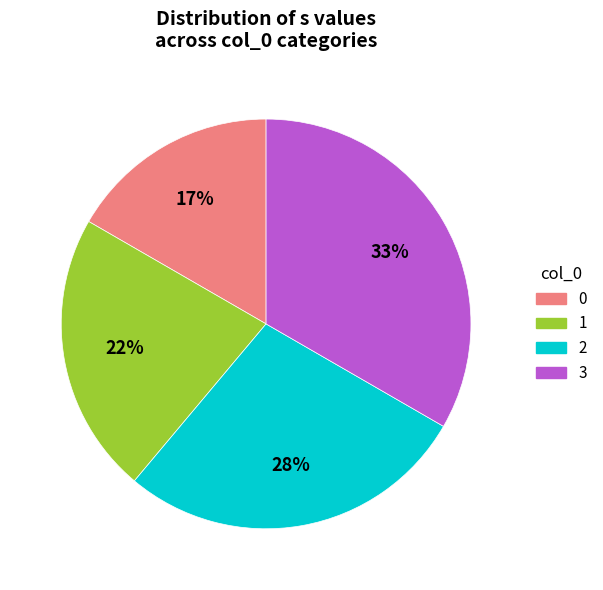

What is the largest slice in the pie chart?

3